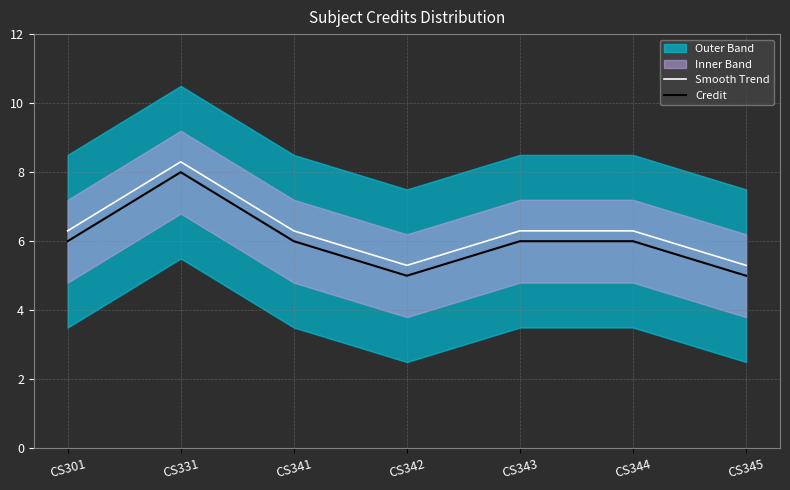

Where is Smooth Trend nearest to the value 6?

CS301